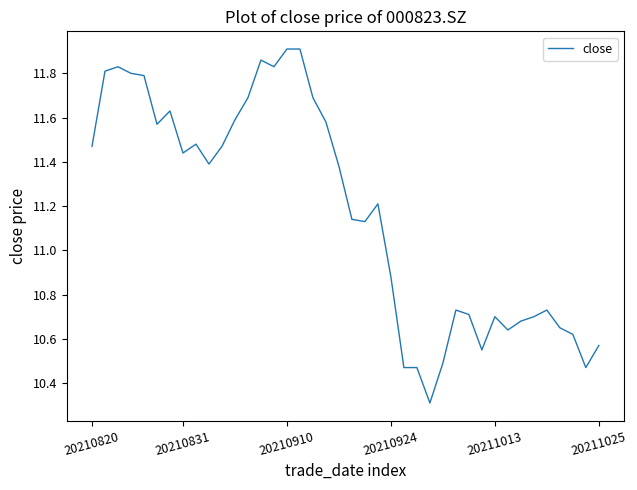

What is the difference between the maximum and minimum values?

1.6